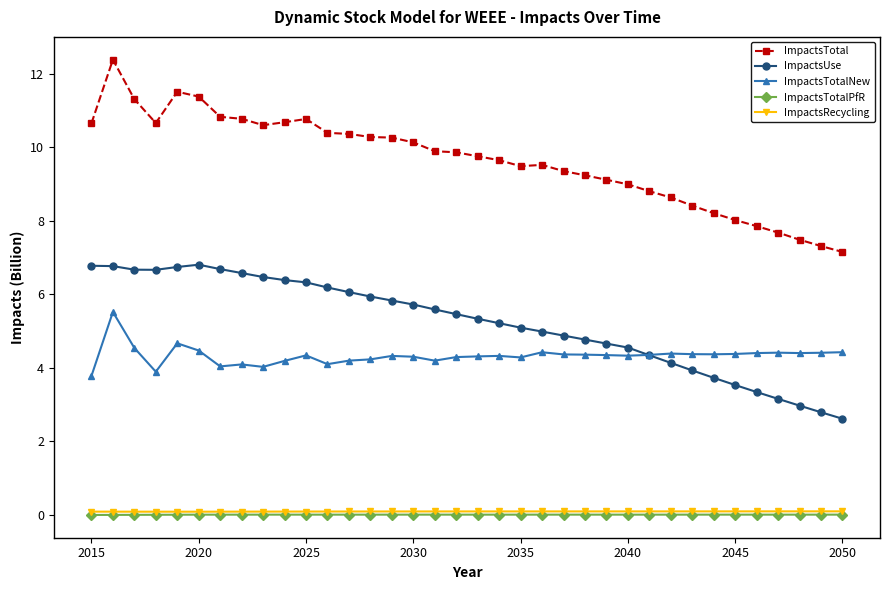

How many series are shown in this chart?

5